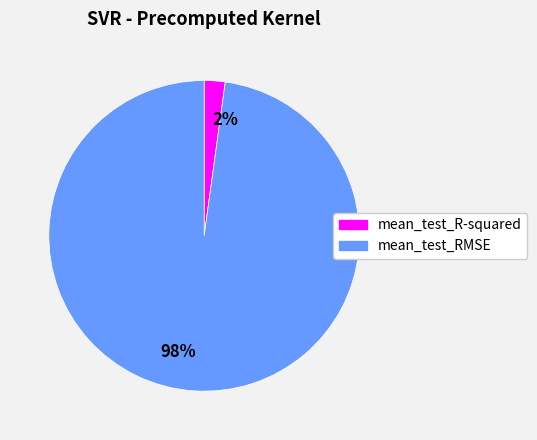

To the nearest percent, what is the difference between the largest and smallest slice percentages?

96%